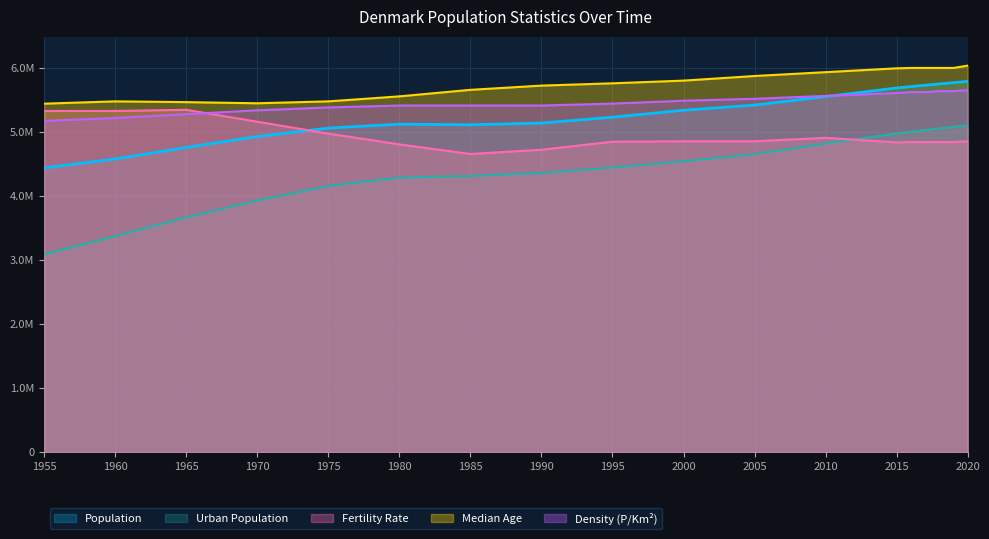

At which label does Population reach its minimum?

1955